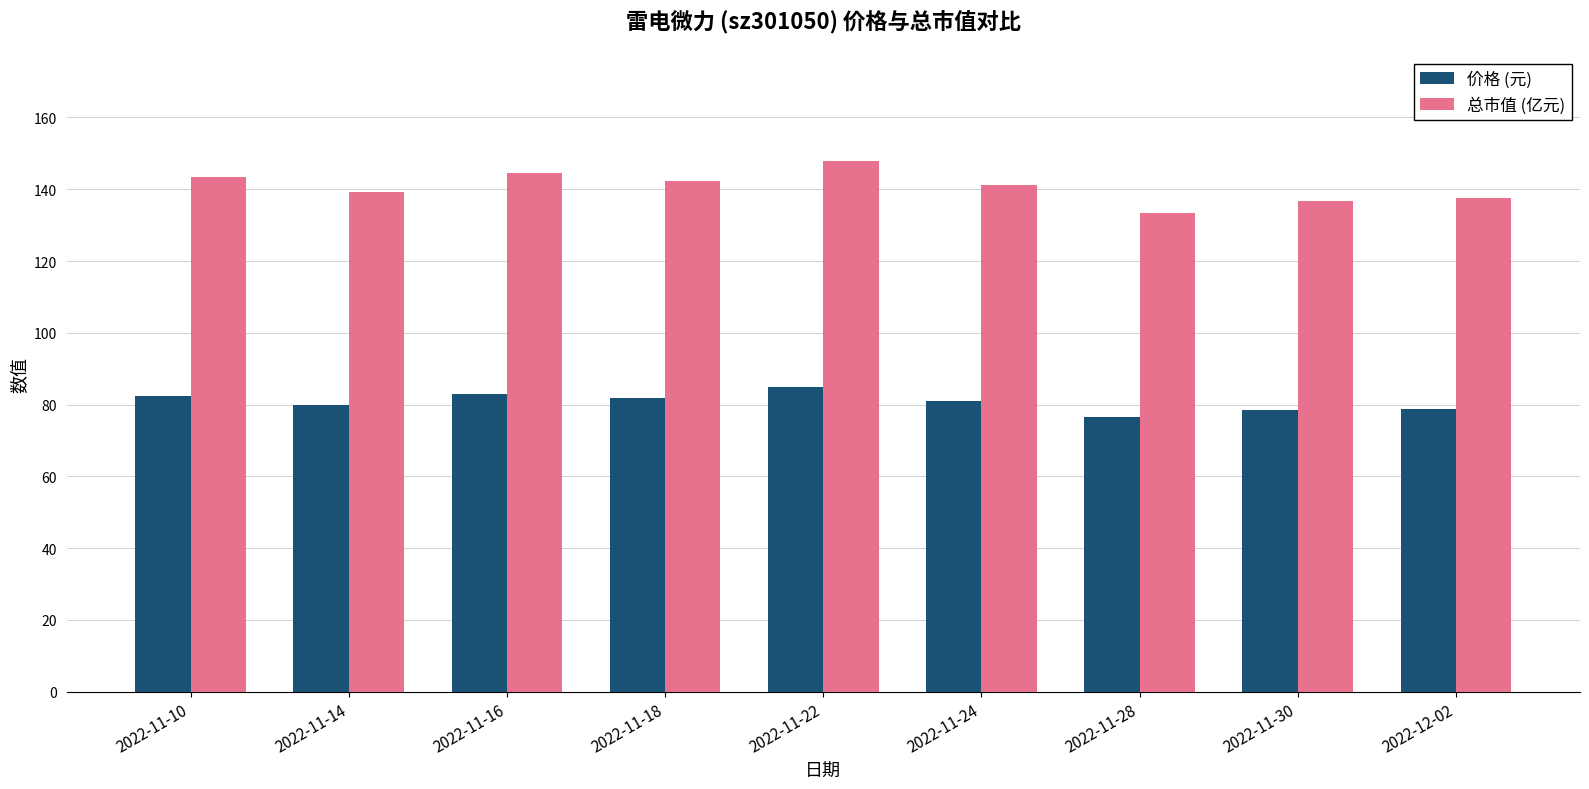

At which category is the sum across all series the highest?

2022-11-22